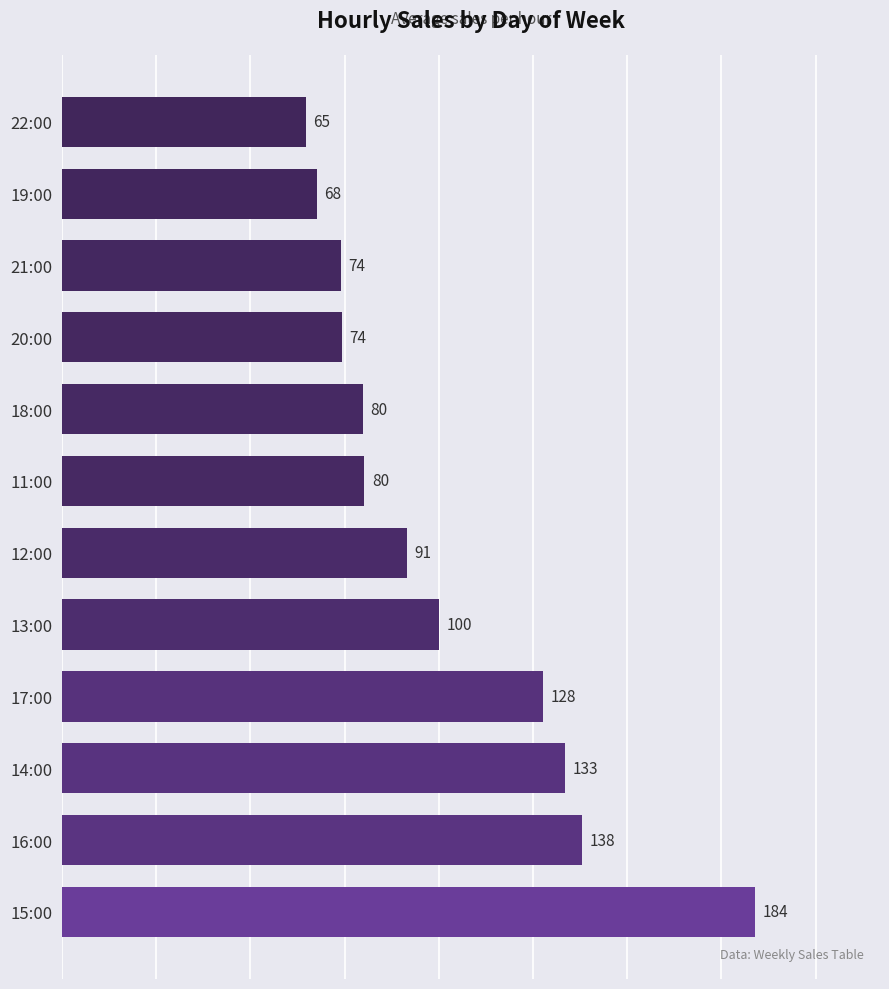

Read the value at 22:00.

64.6